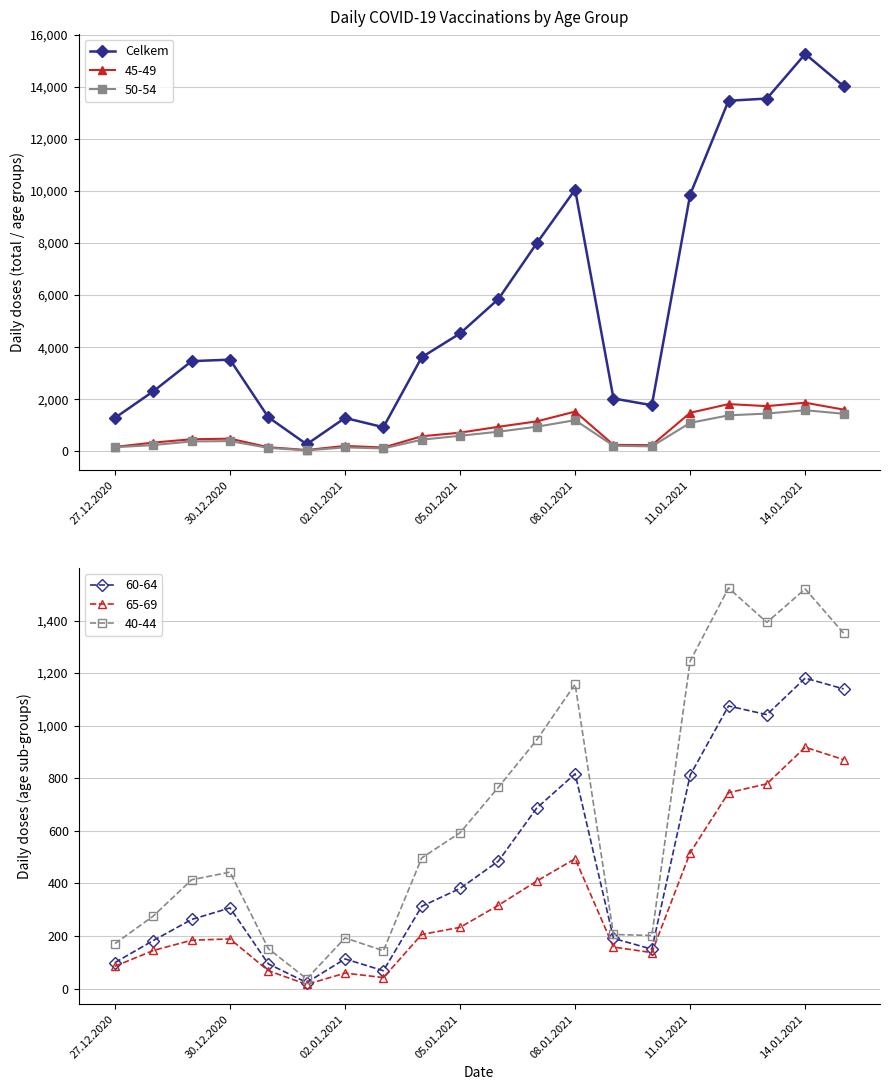

True or false: Celkem has a value of 10049 at 08.01.2021.

True